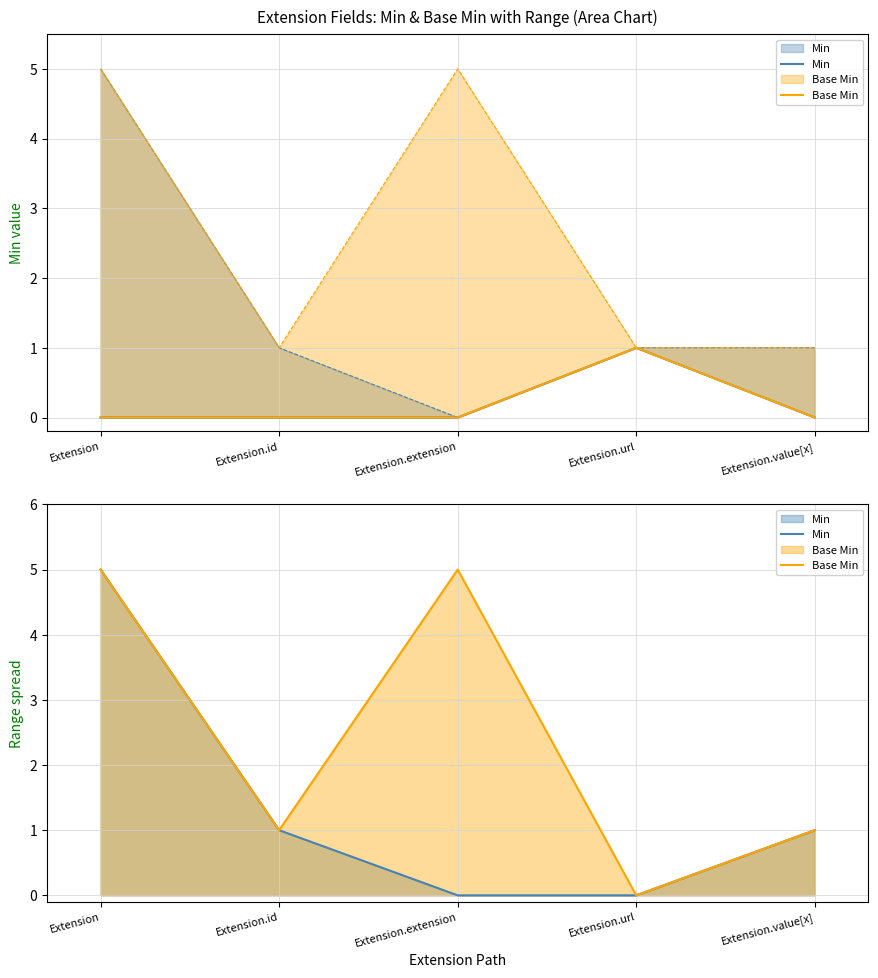

Where is Min nearest to the value 2?

Extension.id